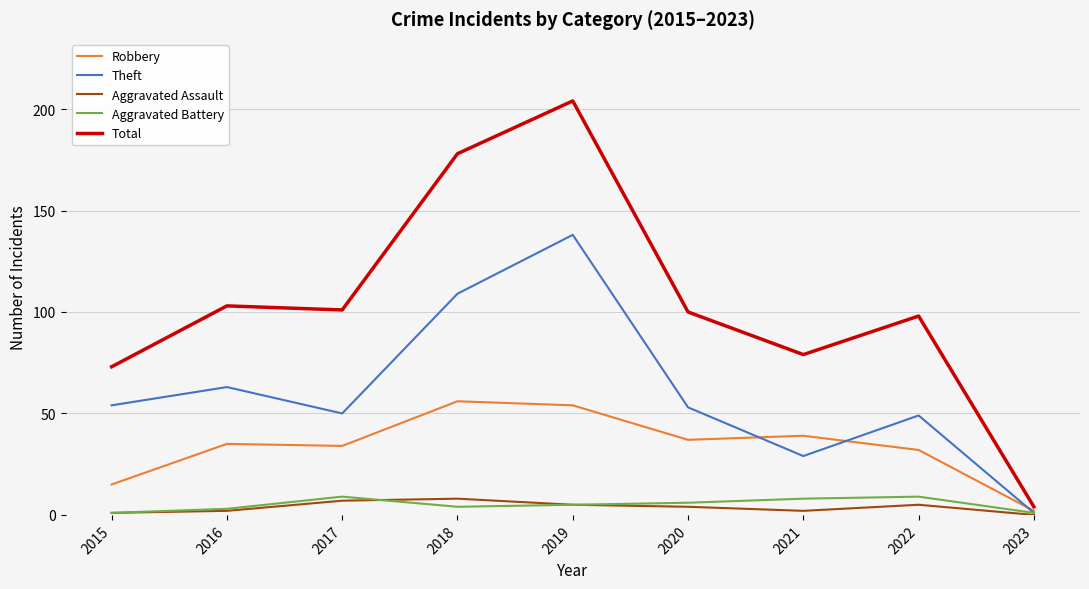

True or false: Total has a value of 79 at 2021.

True